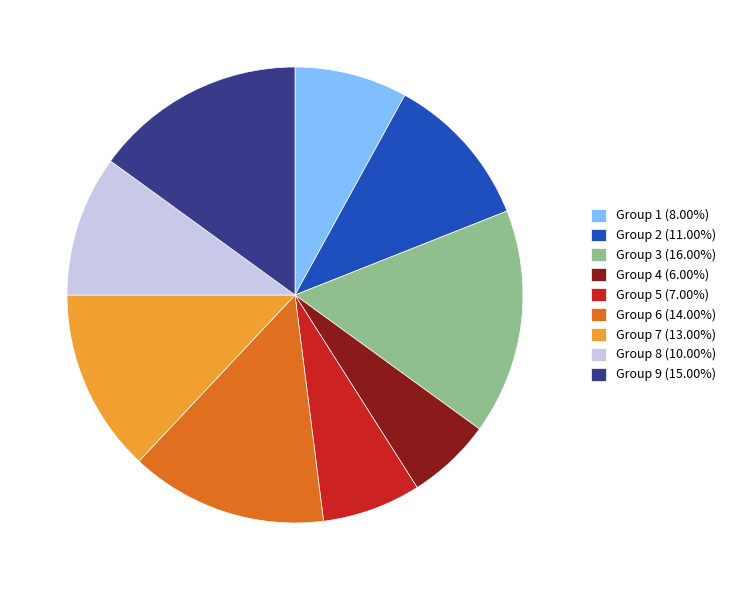

Is the sum of Group 8 (10.00%) and Group 9 (15.00%) greater than half?

No